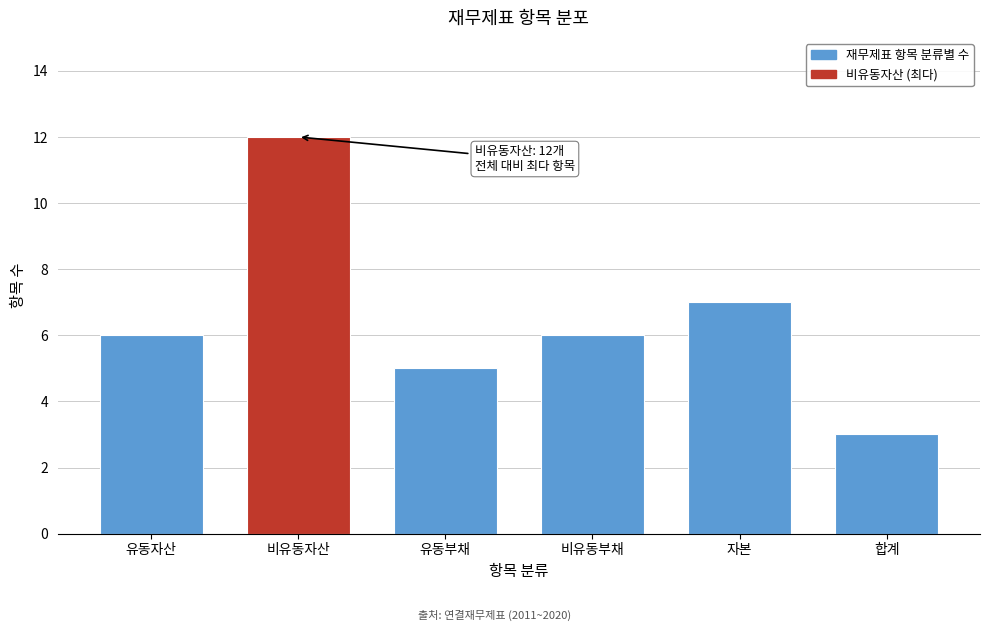

Reading right to left, extract all data points from this chart.

3	7	6	5	12	6